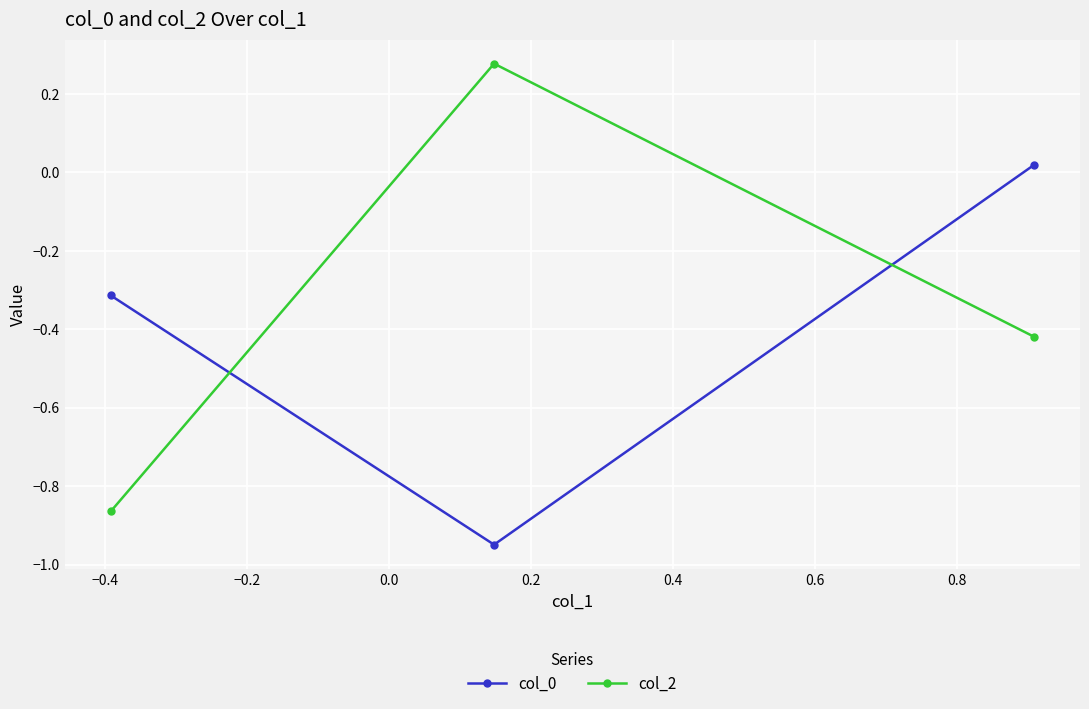

What is the difference between the maximum and minimum values in the col_0 series?

1.0